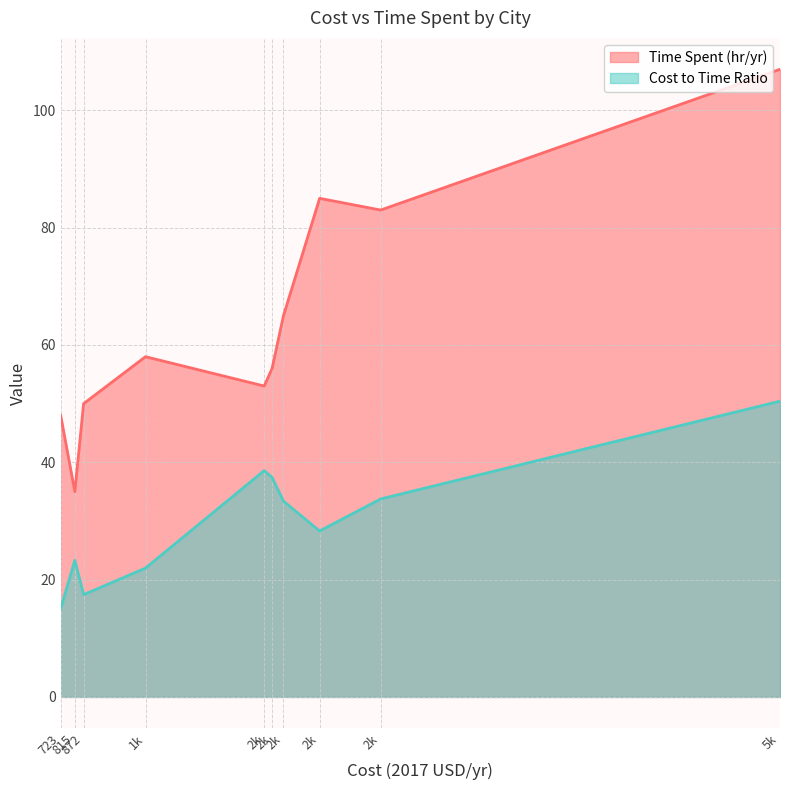

The Time Spent (hr/yr) series shows 18.2 at Dallas. True or false?

False